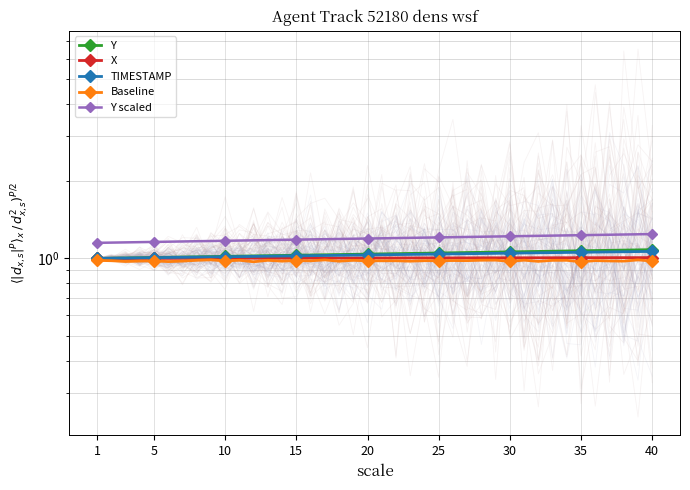

Rank the series by their maximum value, from highest to lowest.

Y scaled, Y, TIMESTAMP, X, Baseline